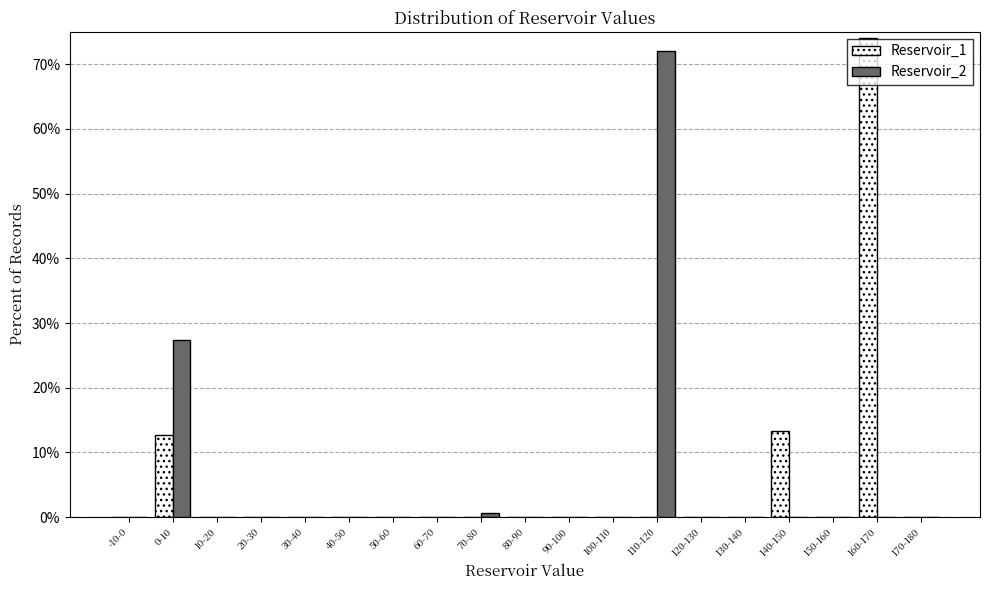

True or false: Reservoir_2 has a value of -44.4 at 160-170.

False